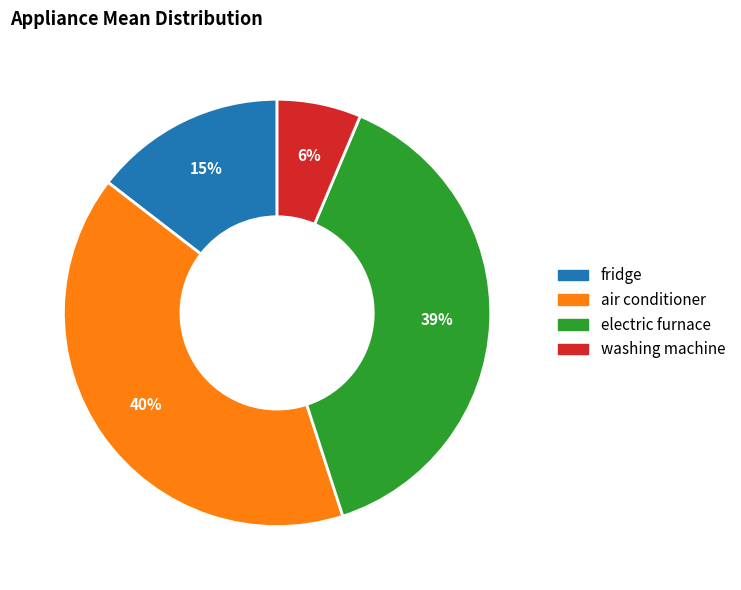

Do fridge and washing machine together represent more than half of the pie?

No